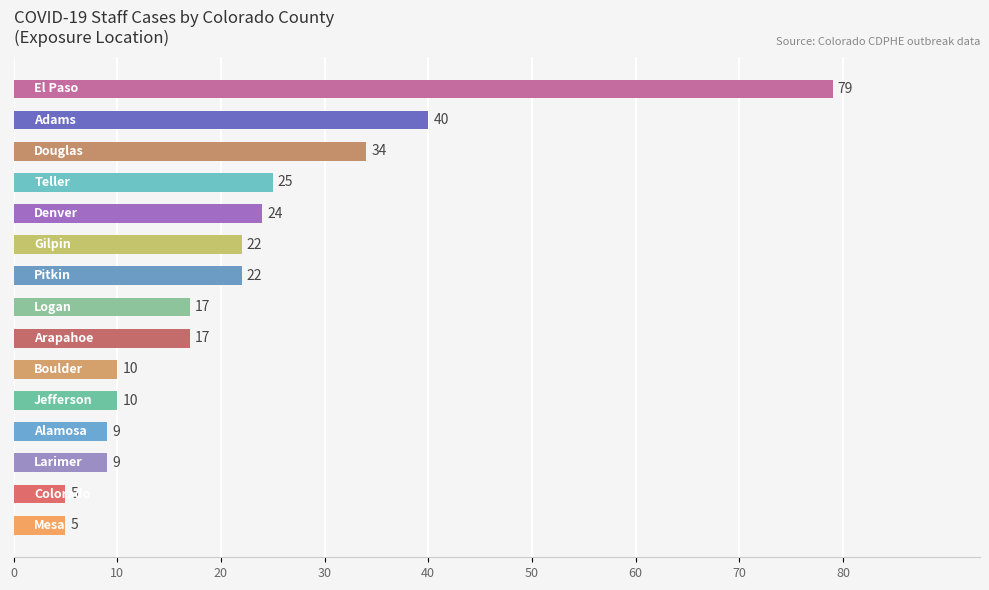

What is the sum of all values?

328